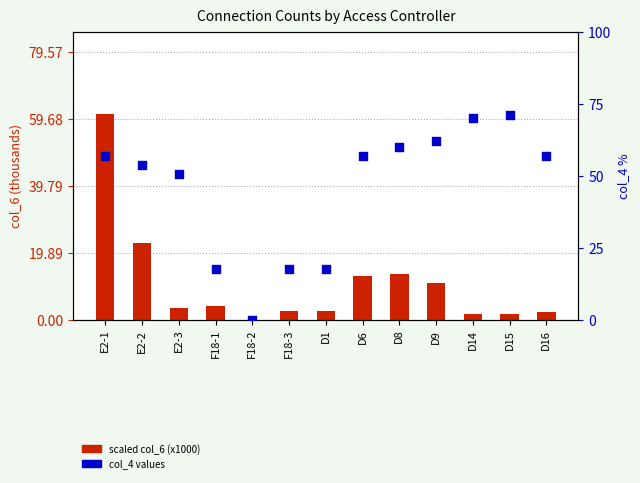

At which category is the sum across all series the highest?

E2-1